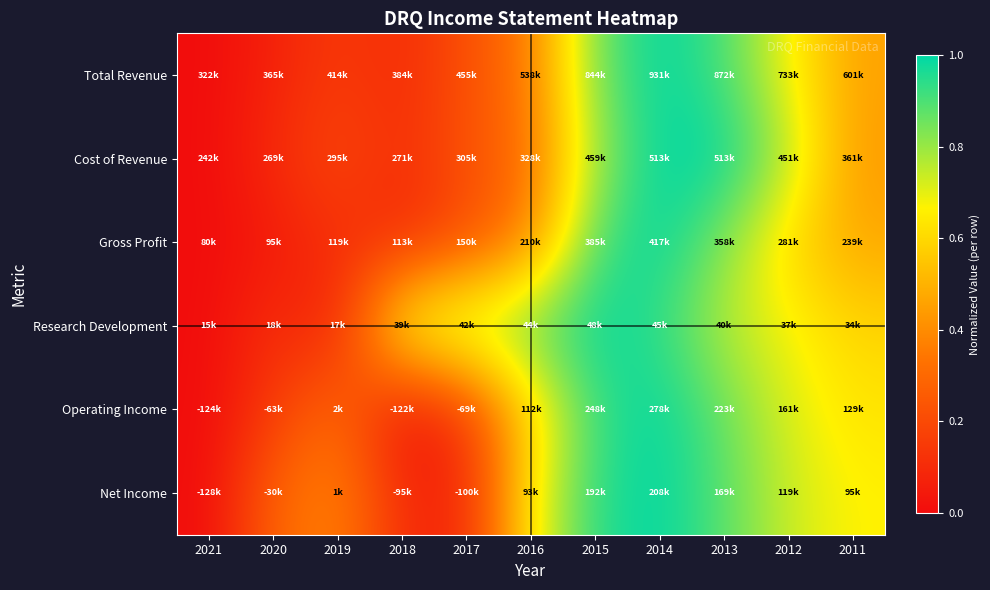

Which series has the largest range (max minus min)?

Total Revenue